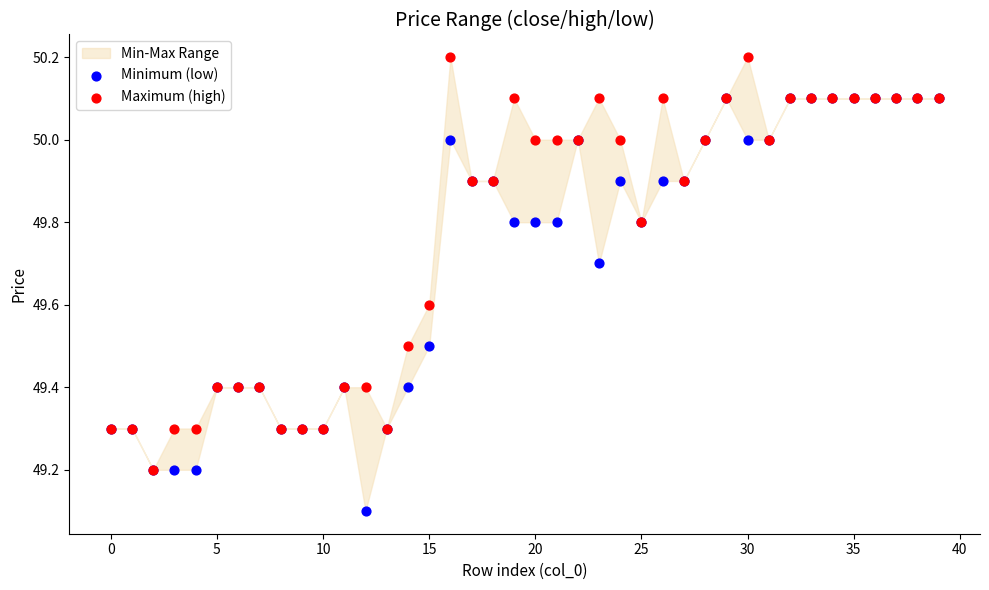

Across all series, what Y value is closest to 49?

49.1